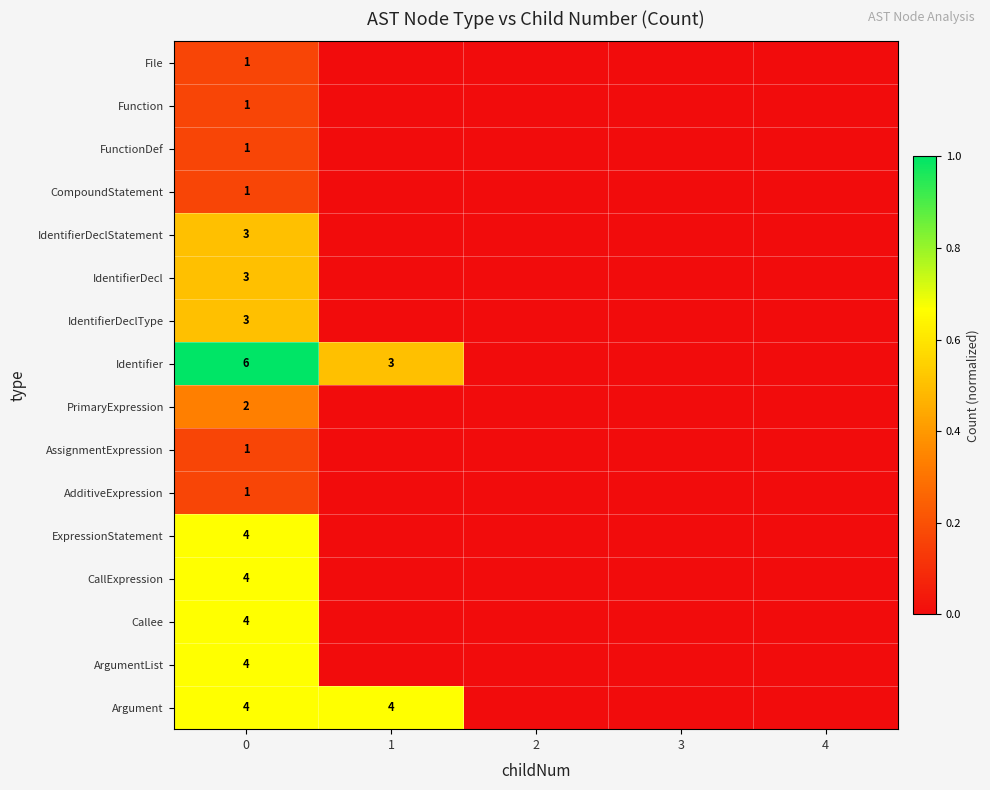

Rank the categories by CallExpression value from lowest to highest.

1, 2, 3, 4, 0